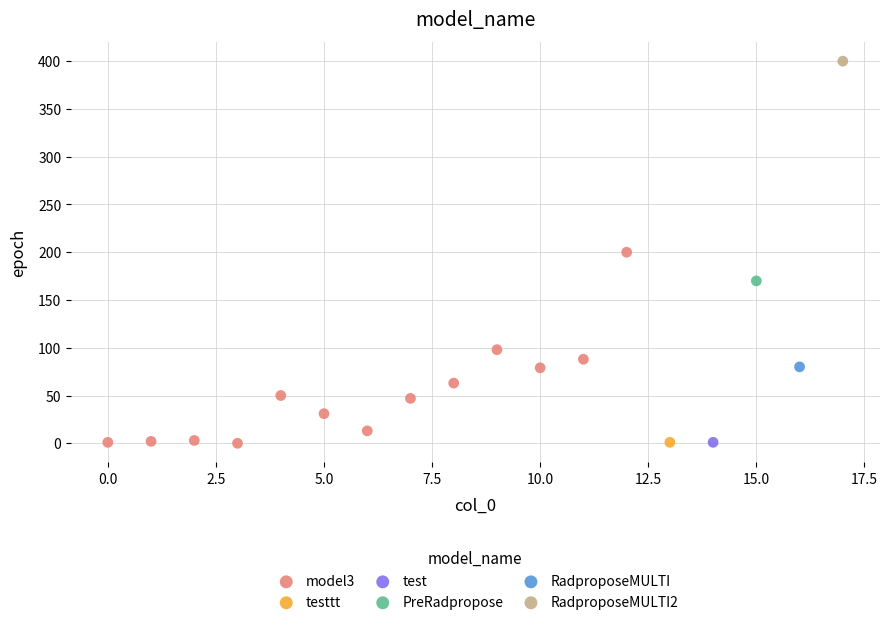

What are all the series names shown in the legend?

model3, testtt, test, PreRadpropose, RadproposeMULTI, RadproposeMULTI2